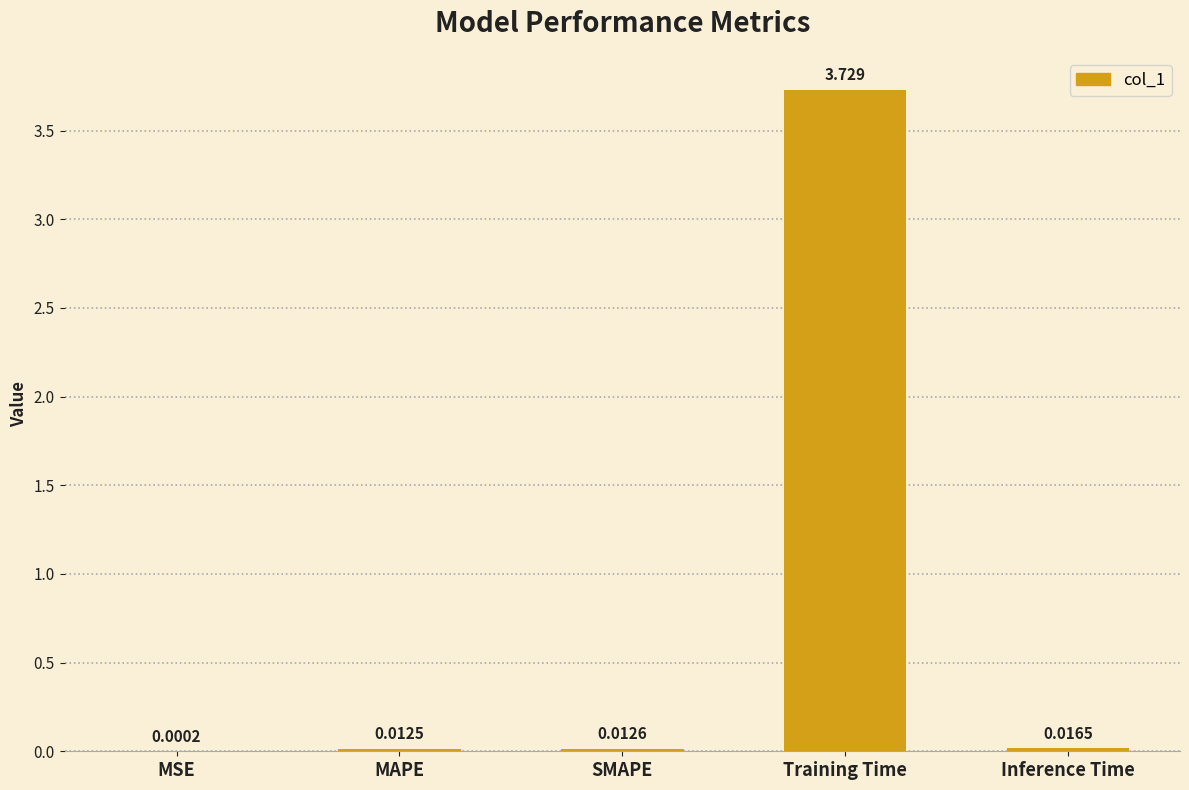

Which category has the highest value across all series?

Training Time